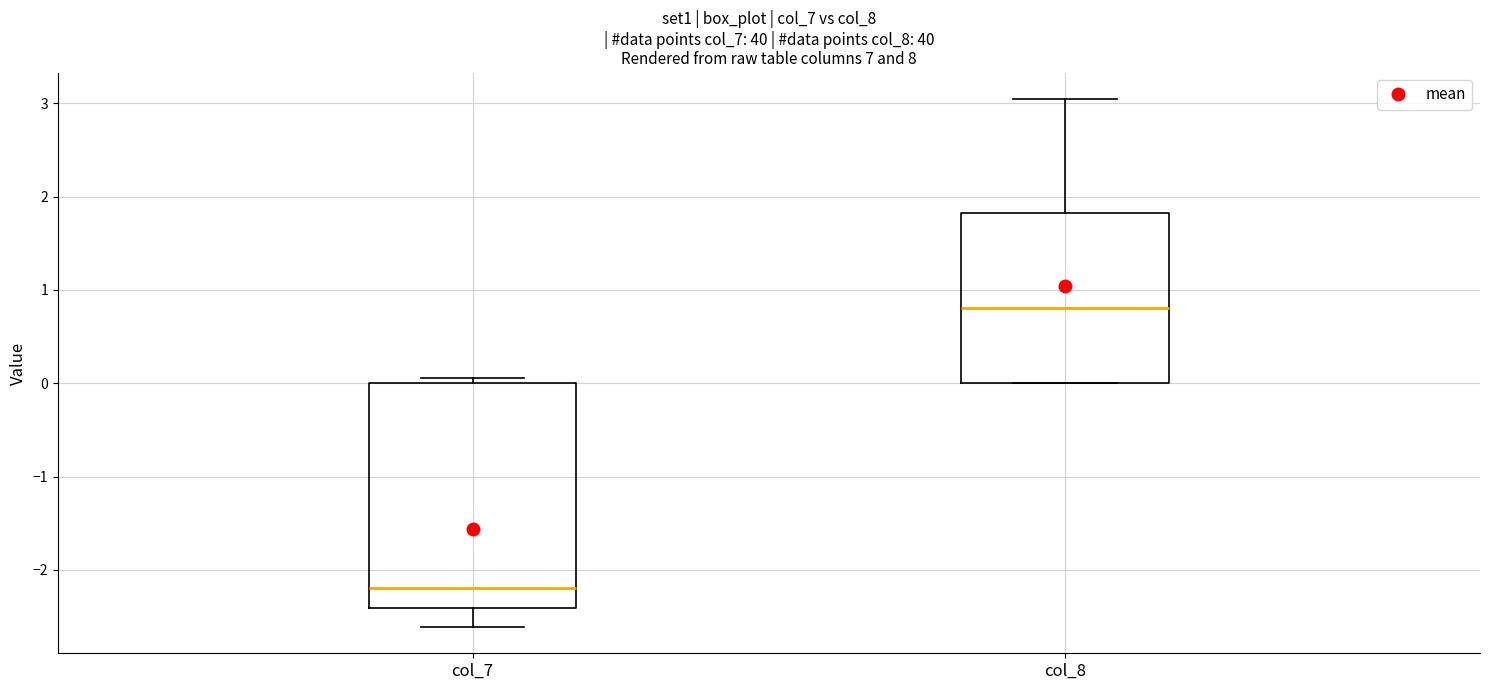

Reading left to right, transcribe this box plot: for each box, give where its median line is, the range the box spans, and where its two whiskers end, as read against the y-axis. The values are not printed on the chart, so give them approximately, as read against the axis.

col_7: median -2.2, box -2.4 to 0.0, whiskers -2.6 to 0.1
col_8: median 0.8, box 0.0 to 1.8, whiskers 0.0 to 3.0